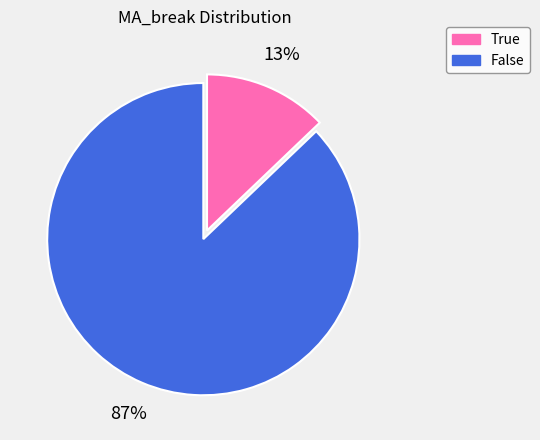

Do True and False together represent more than half of the pie?

Yes